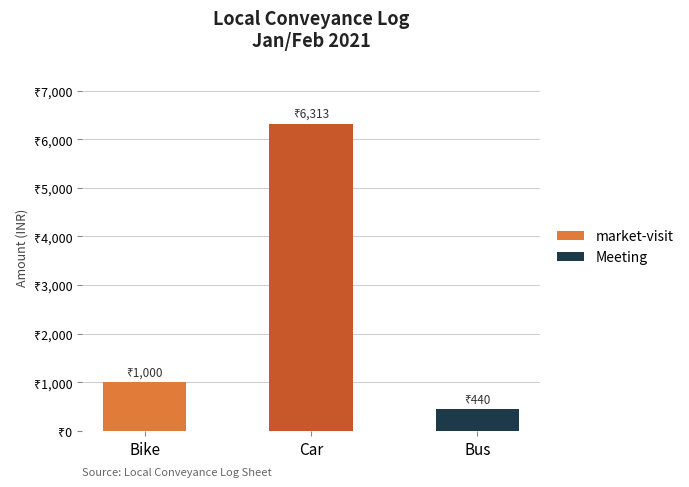

What is the label of the 3rd bar from the left?

Bus